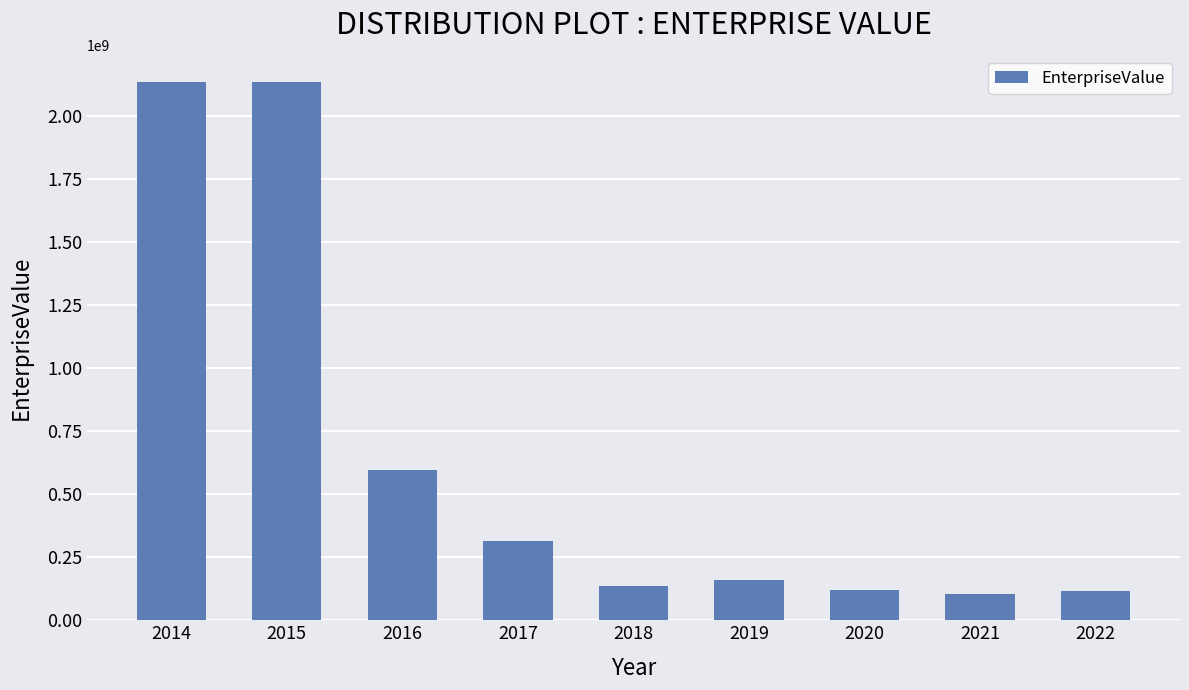

What is the greatest value displayed?

2136570947.2